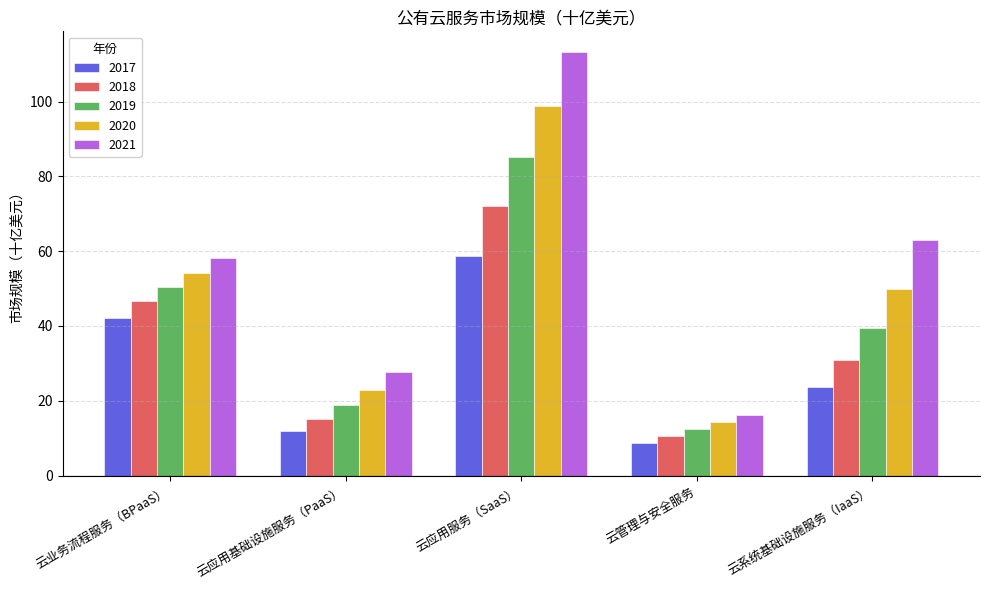

What is the total value across all series at 云应用基础设施服务（PaaS）?

96.6